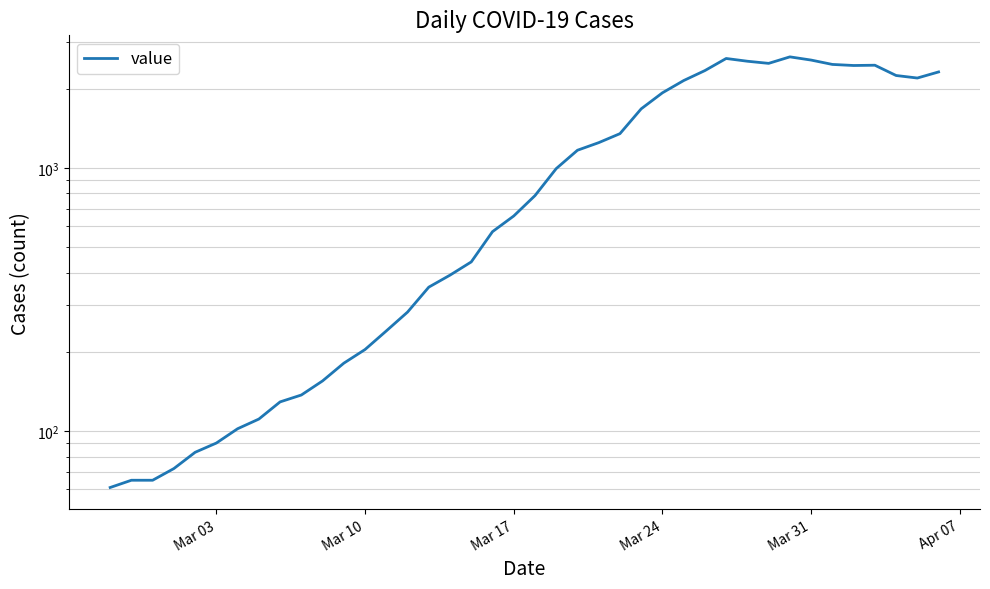

Reading left to right, transcribe all the data shown in this chart.

61	65	65	72	83	90	102	111	129	137	155	181	204	240	283	352	391	439	572	656	784	993	1166	1246	1348	1675	1927	2145	2341	2602	2540	2493	2639	2566	2470	2447	2453	2242	2193	2313